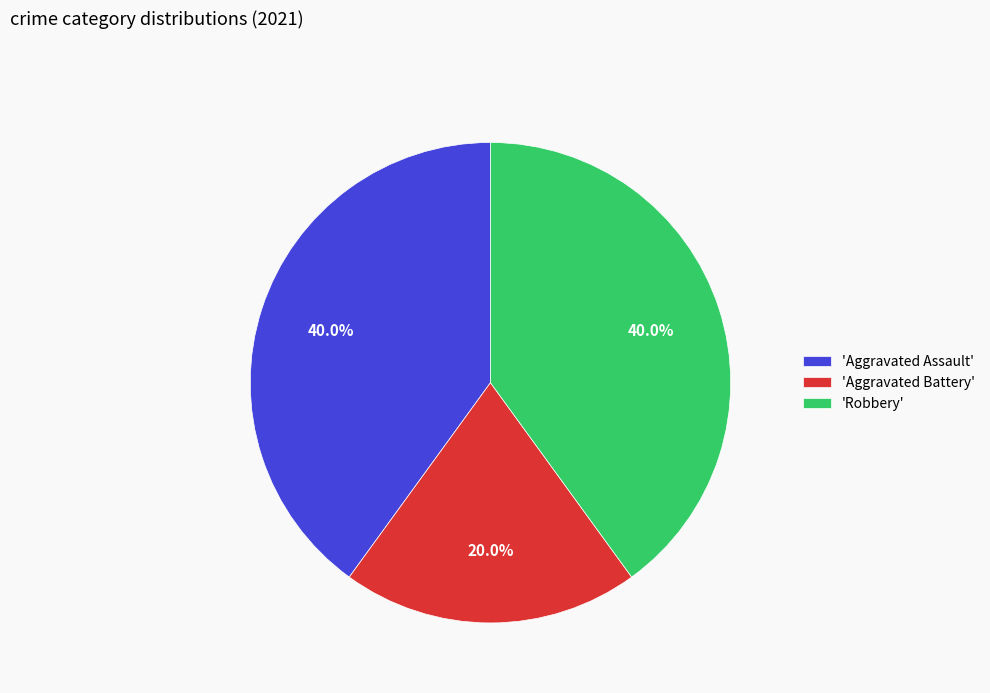

Is there a majority slice in this chart?

No